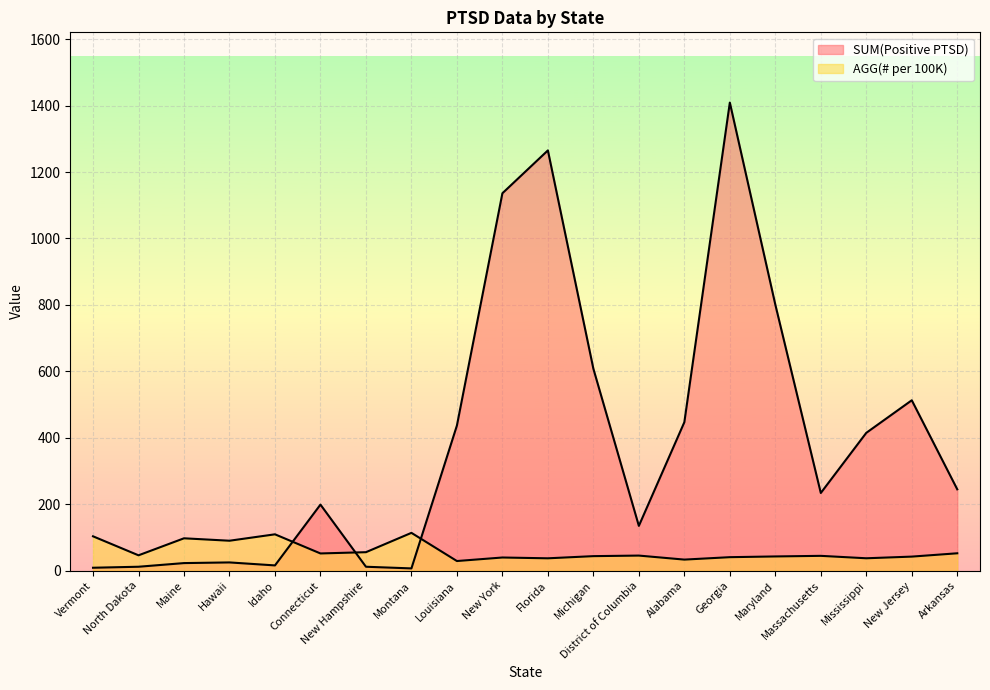

Reading left to right, extract all data points from this chart.

SUM(Positive PTSD): Vermont=9.0	North Dakota=12.0	Maine=23.0	Hawaii=25.0	Idaho=16.0	Connecticut=199.0	New Hampshire=12.0	Montana=7.0	Louisiana=437.0	New York=1136.0	Florida=1265.0	Michigan=608.0	District of Columbia=135.0	Alabama=447.0	Georgia=1409.0	Maryland=801.0	Massachusetts=234.0	Mississippi=415.0	New Jersey=513.0	Arkansas=245.0
AGG(# per 100K): Vermont=103.6	North Dakota=46.4	Maine=97.6	Hawaii=90.3	Idaho=109.6	Connecticut=52.0	New Hampshire=55.8	Montana=114.0	Louisiana=29.2	New York=39.8	Florida=37.4	Michigan=43.9	District of Columbia=45.6	Alabama=33.5	Georgia=40.8	Maryland=43.0	Massachusetts=44.8	Mississippi=37.5	New Jersey=42.5	Arkansas=52.5